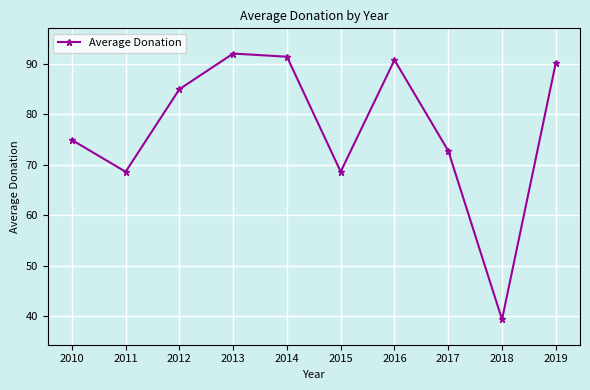

What is the minimum value shown in the chart?

39.4